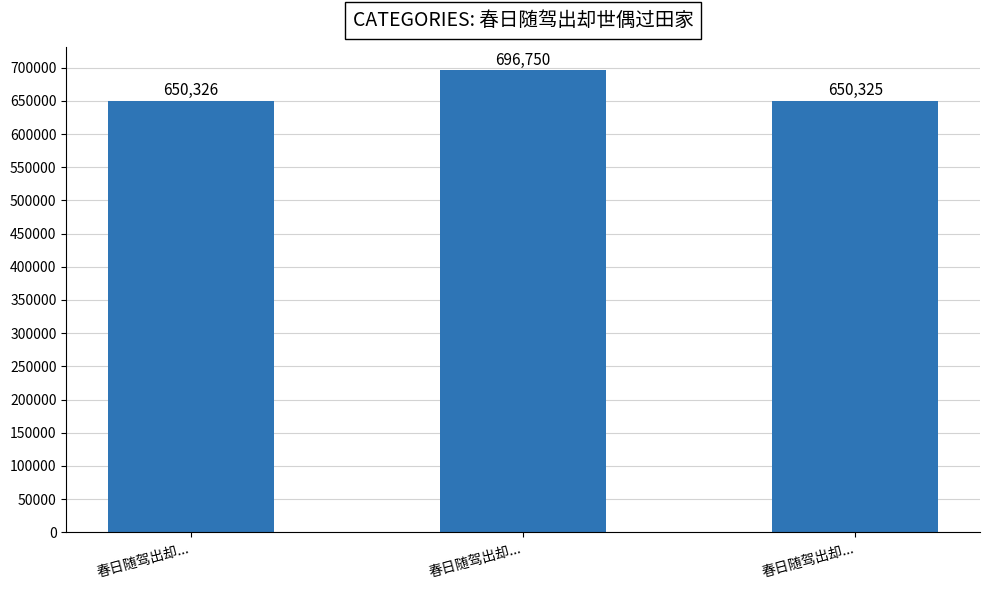

Which label corresponds to the smallest value in the chart?

春日随驾出却...